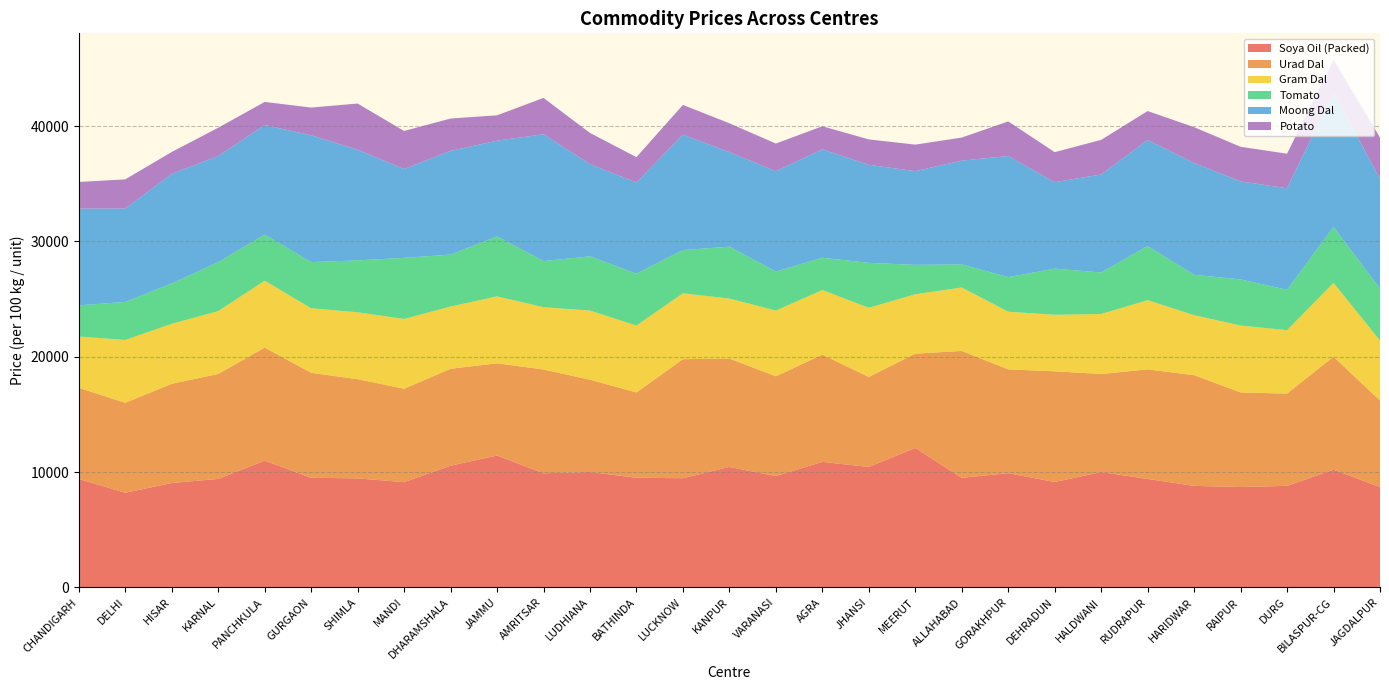

Reading left to right, what are all the values shown in this chart?

Soya Oil (Packed): 9400	8200	9050	9400	10989	9500	9450	9120	10549	11428	9890	10000	9500	9465	10439	9650	10879	10439	12087	9500	9900	9133	10000	9400	8800	8700	8800	10200	8700
Urad Dal: 7900	7800	8600	9100	9800	9100	8600	8100	8400	8000	9000	8000	7400	10320	9400	8650	9300	7800	8175	11000	9000	9600	8500	9500	9600	8200	8000	9800	7500
Gram Dal: 4450	5450	5200	5450	5800	5600	5800	6050	5400	5800	5400	6000	5800	5710	5200	5700	5600	6000	5150	5500	5000	4900	5200	6000	5200	5800	5500	6400	5200
Tomato: 2700	3300	3500	4250	4000	4000	4500	5300	4500	5200	4000	4700	4500	3750	4500	3380	2800	3900	2550	2000	3000	4000	3600	4700	3500	4000	3500	4850	4500
Moong Dal: 8400	8100	9500	9200	9500	11000	9600	7700	9000	8300	11000	8000	7900	10010	8200	8700	9400	8500	8125	9000	10500	7500	8500	9200	9700	8500	8800	11700	9500
Potato: 2300	2525	1900	2450	2000	2400	4000	3300	2800	2200	3150	2700	2200	2575	2500	2400	2000	2200	2300	2000	3000	2600	3000	2500	3100	3000	3000	2800	3600